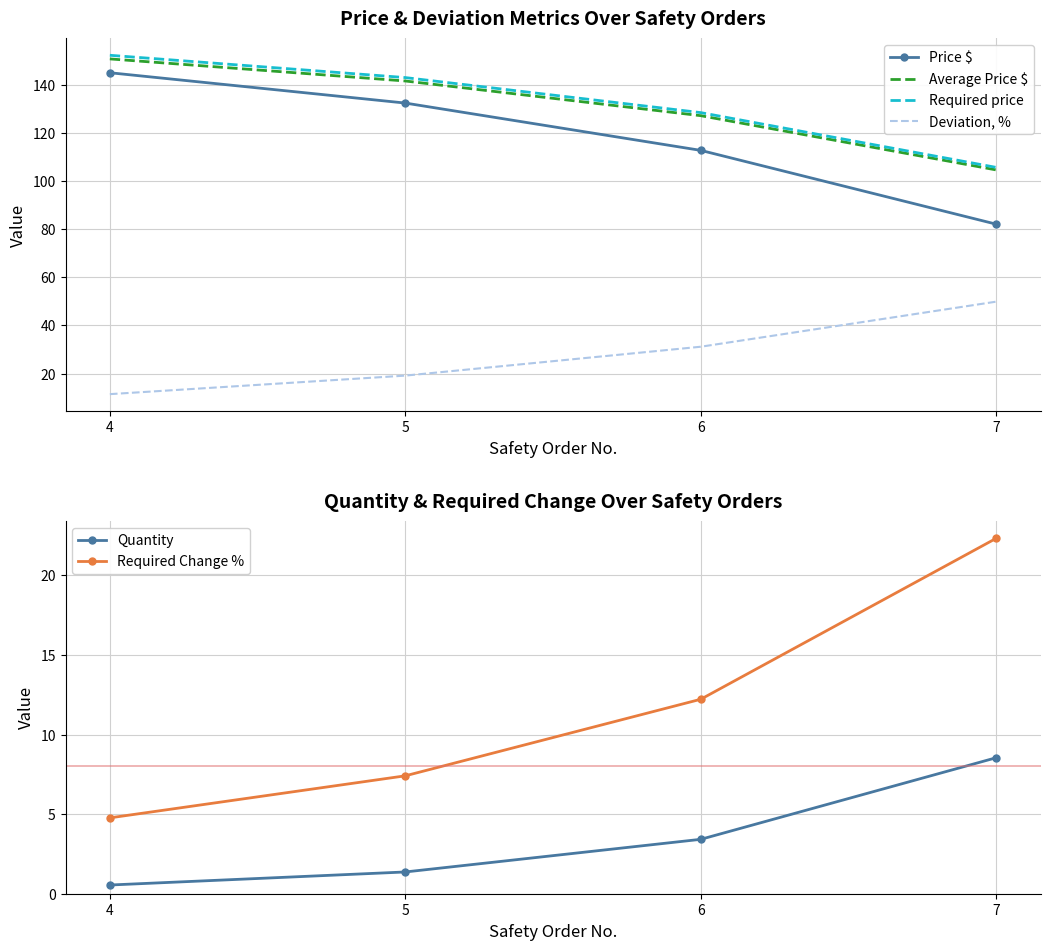

True or false: Deviation, % and Price $ intersect in this chart.

False